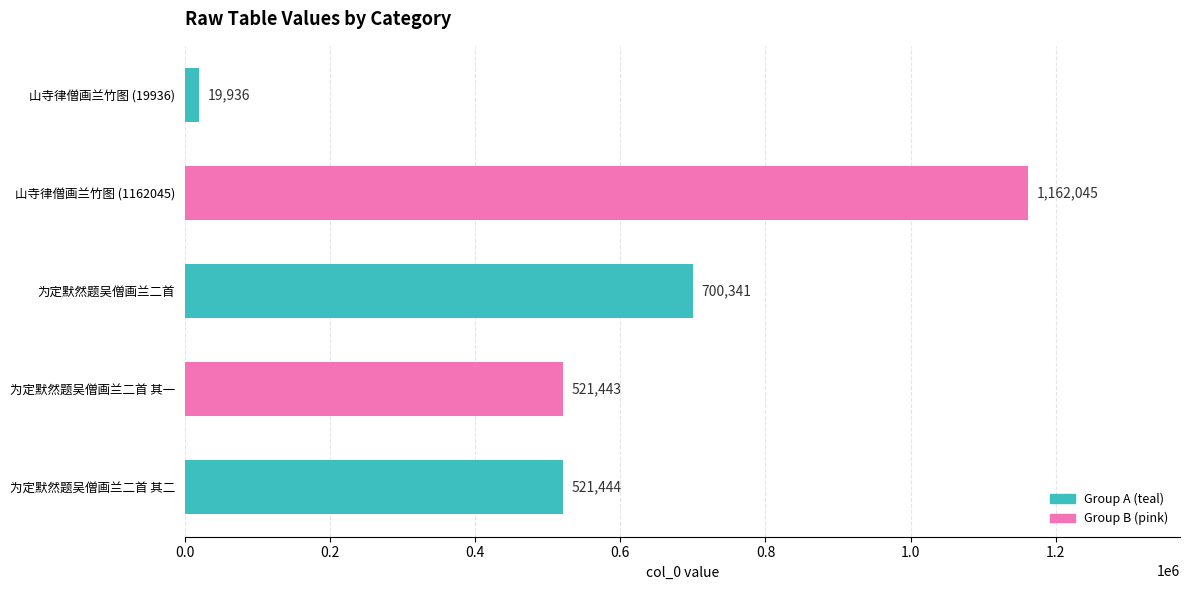

What is the change in value from 山寺律僧画兰竹图 (1162045) to 为定默然题吴僧画兰二首 其二?

-640601